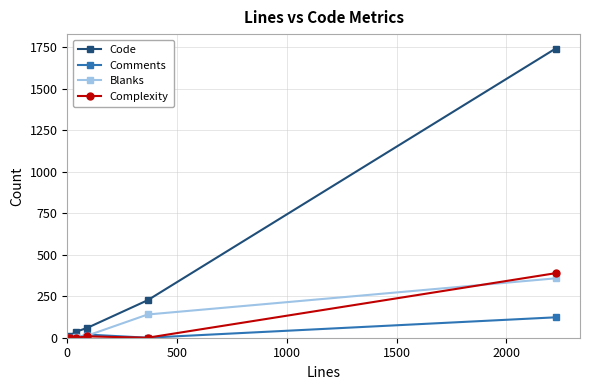

How many categories are shown in the chart?

6